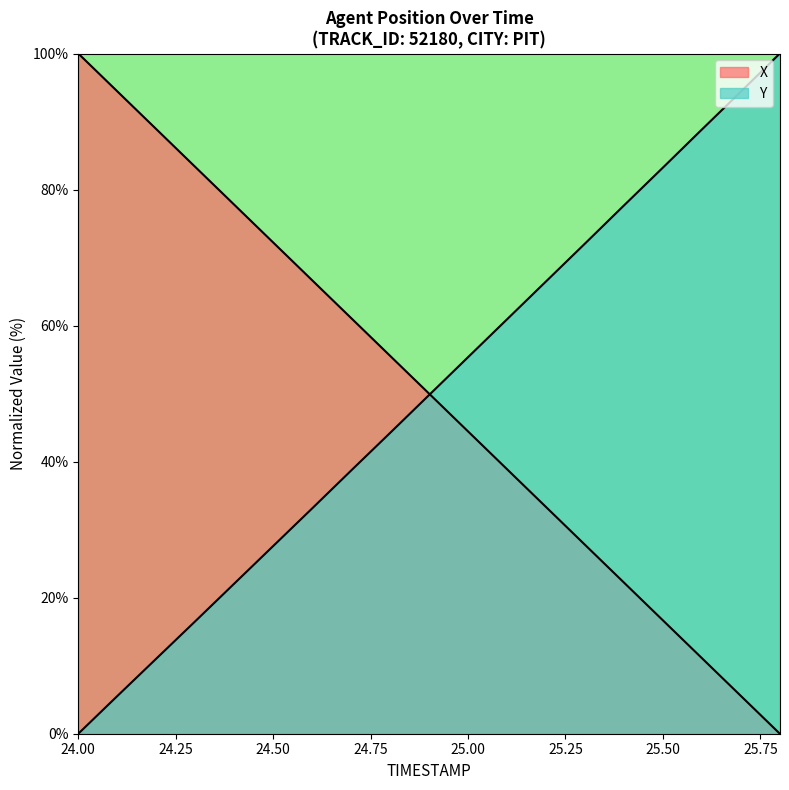

List the series in order of their peak value, lowest first.

X, Y